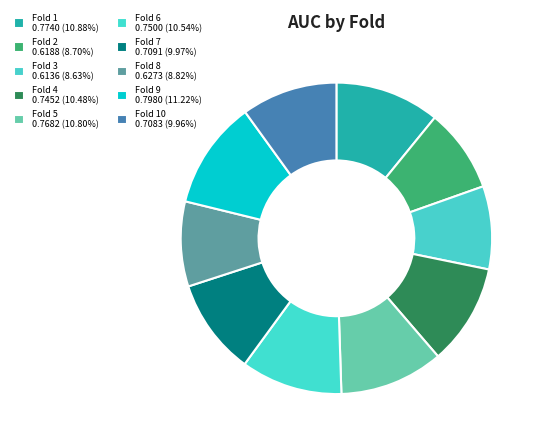

Rank the categories by value from lowest to highest.

Fold 3, Fold 2, Fold 8, Fold 10, Fold 7, Fold 4, Fold 6, Fold 5, Fold 1, Fold 9